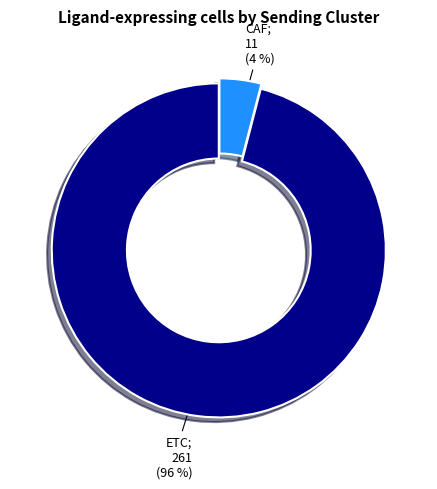

How many segments does this pie chart have?

2